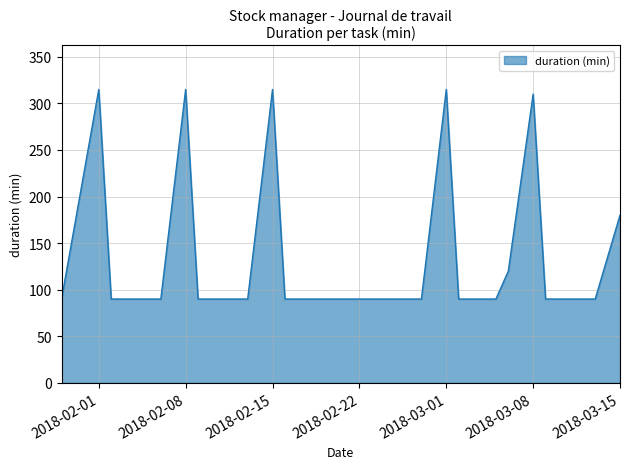

What is the difference between the maximum and minimum values?

225